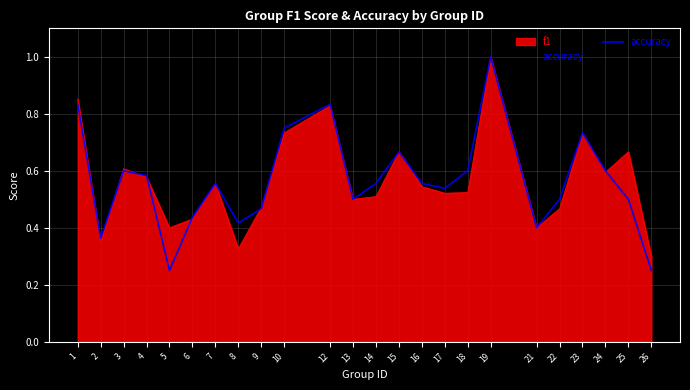

Where is the first local minimum?

2